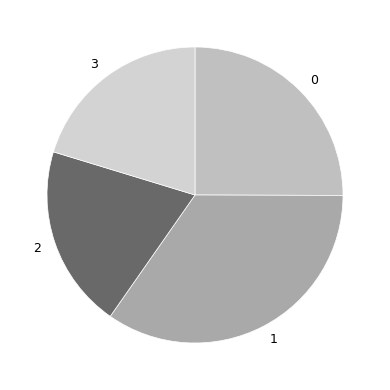

Approximately how many times larger is the value at 3 compared to 2?

1.0